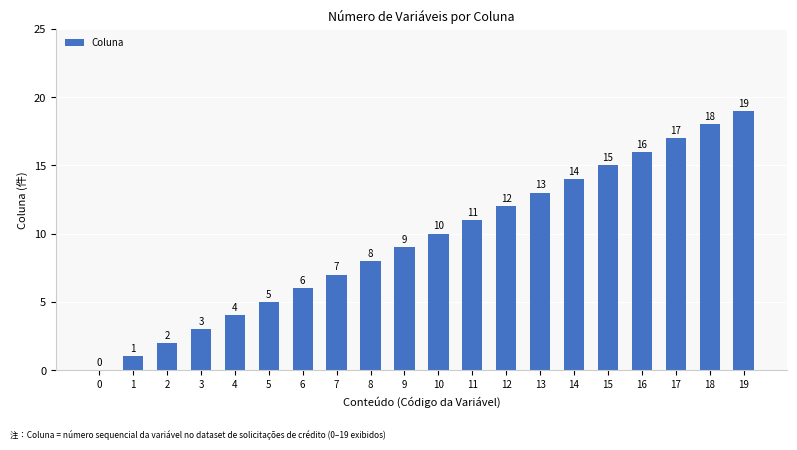

What is the sum of all values?

190